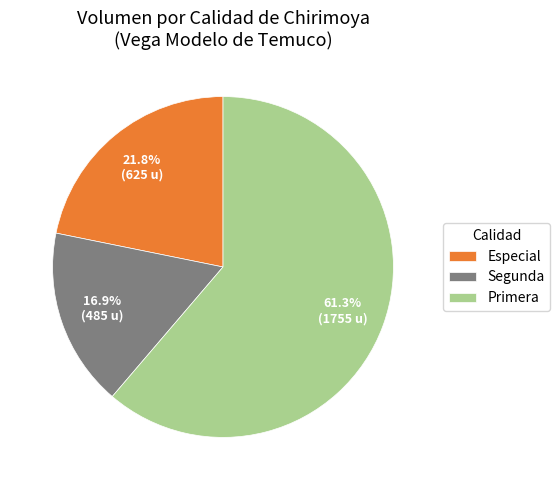

Count the number of slices in the pie.

3